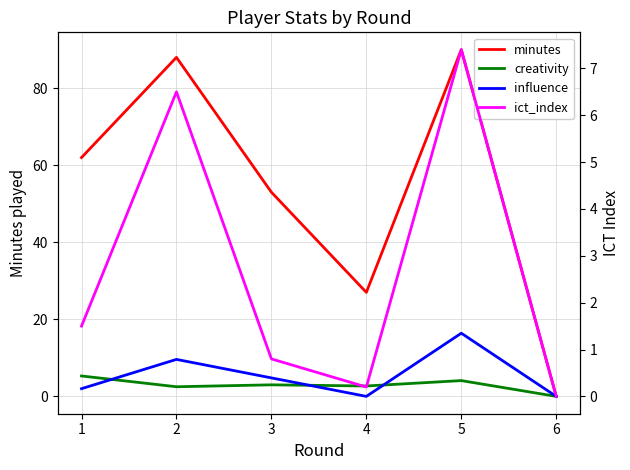

Is it true that creativity equals -2.3 at 6?

False